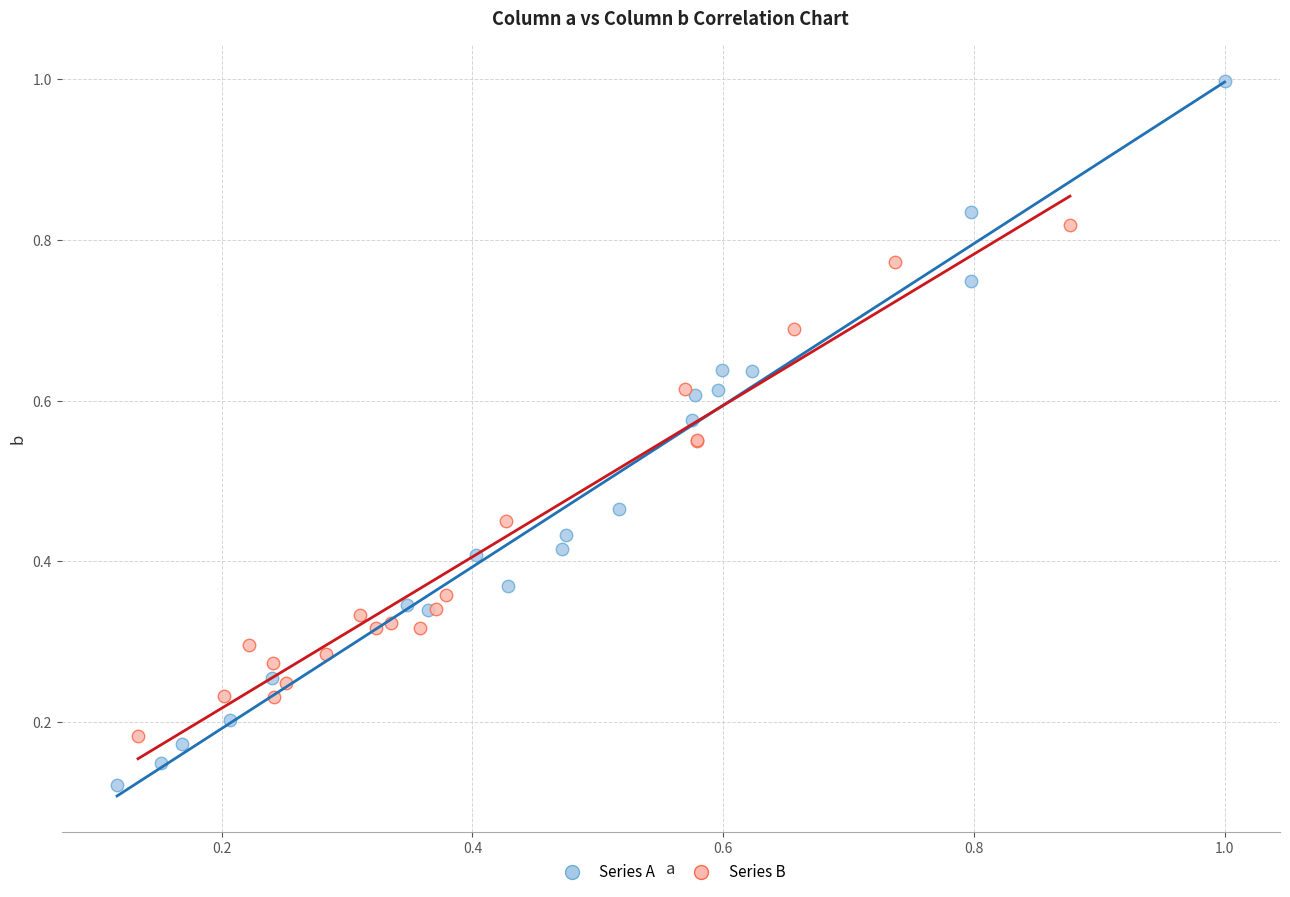

Which series contains the highest Y value?

Series A